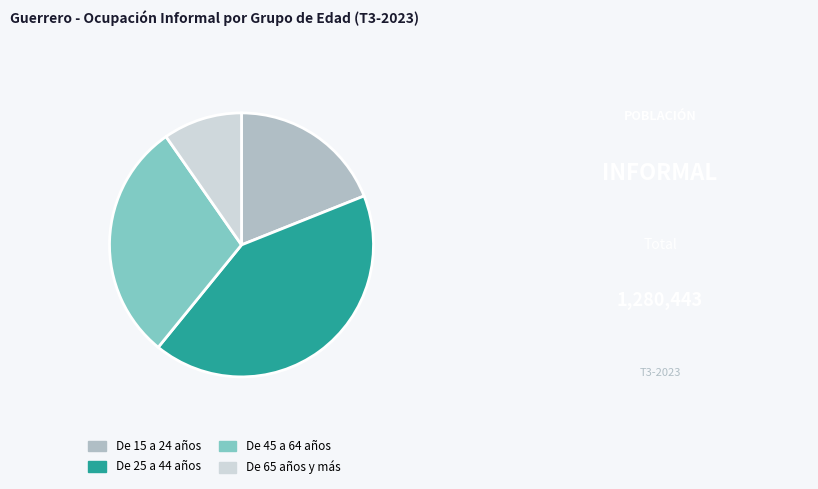

Rank the categories by value from highest to lowest.

De 25 a 44 años, De 45 a 64 años, De 15 a 24 años, De 65 años y más